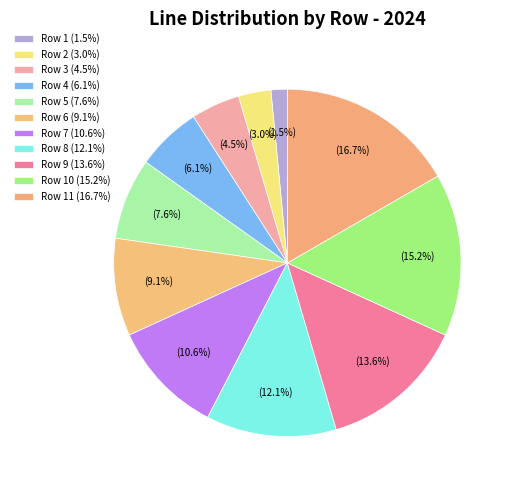

How many segments does this pie chart have?

11